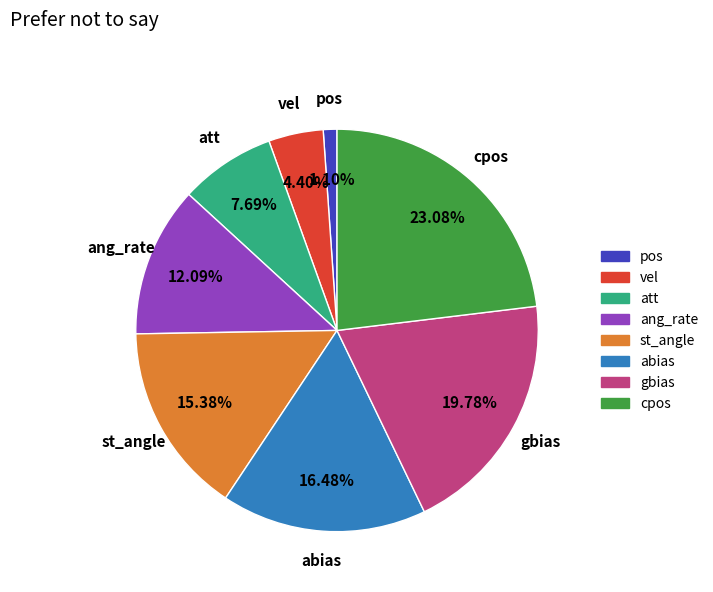

To the nearest percent, what is the difference between the vel and gbias slice percentages?

15%